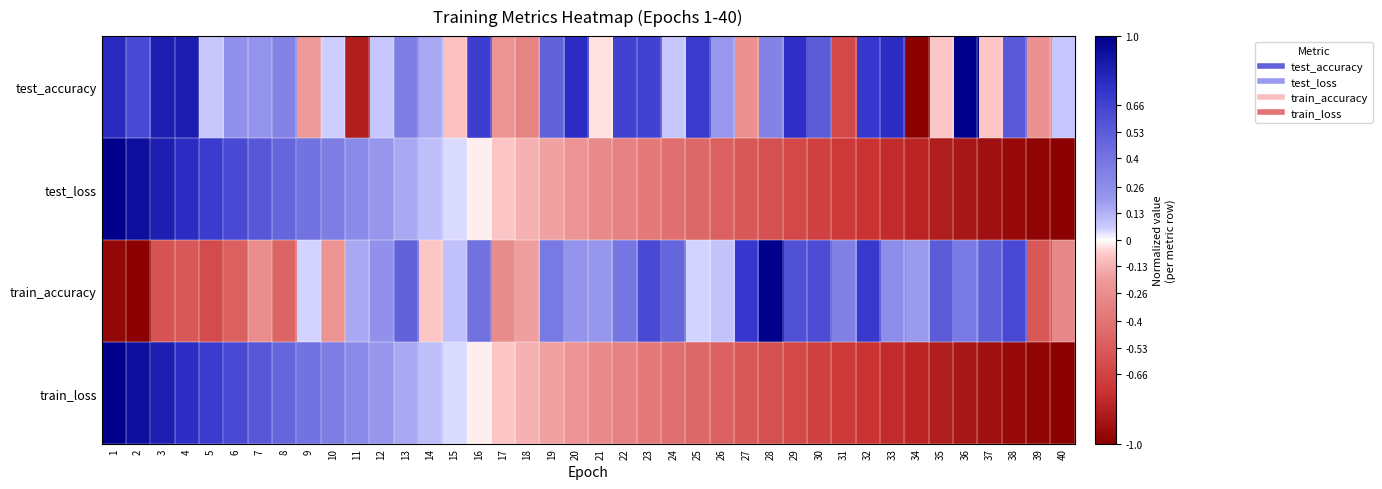

What is the total value across all series at 14?

0.3